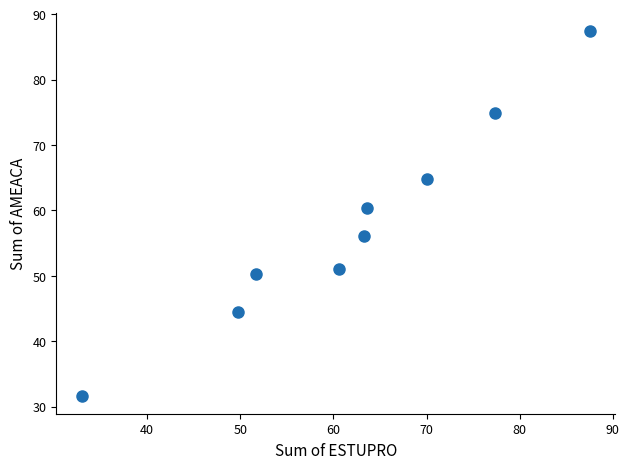

What Y value in the scatter plot is closest to 59?

60.3